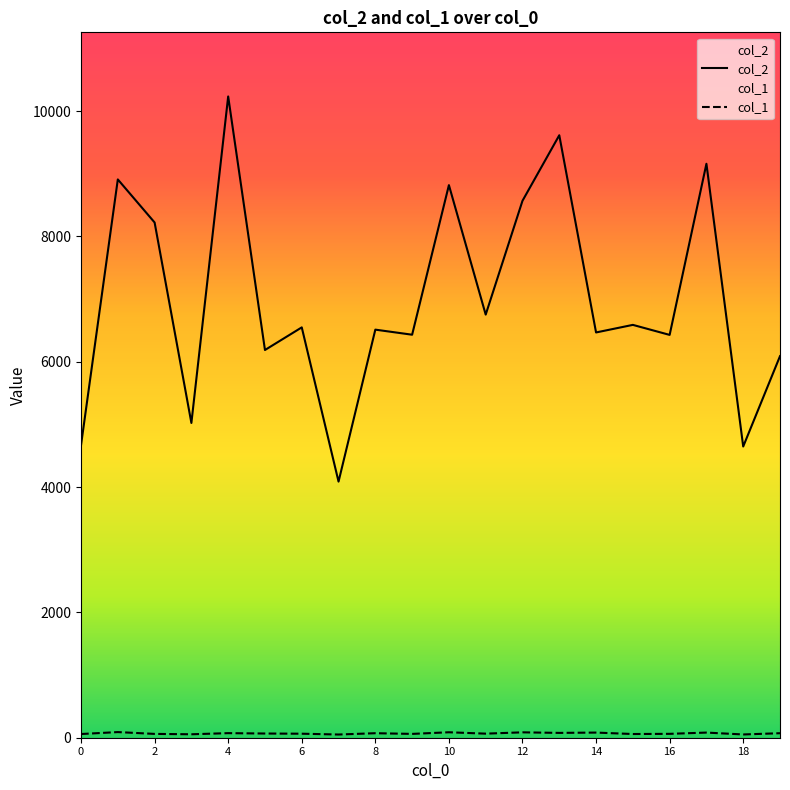

What value does the col_2 series have at 4, to the nearest 10?

10230